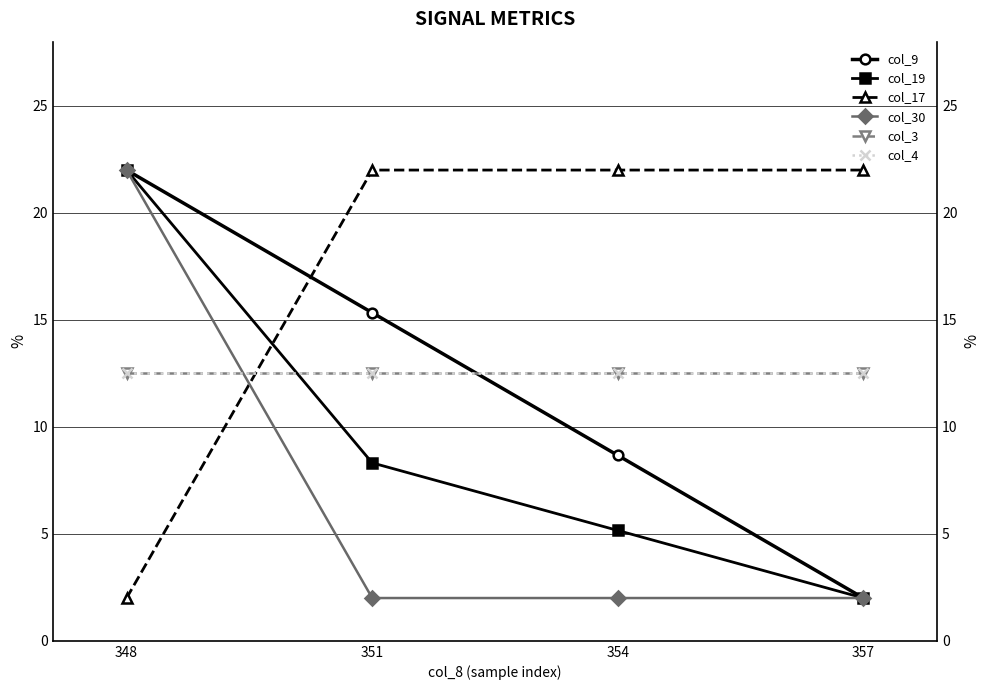

At 354, list the series in order from smallest to largest.

col_30, col_19, col_9, col_3, col_4, col_17